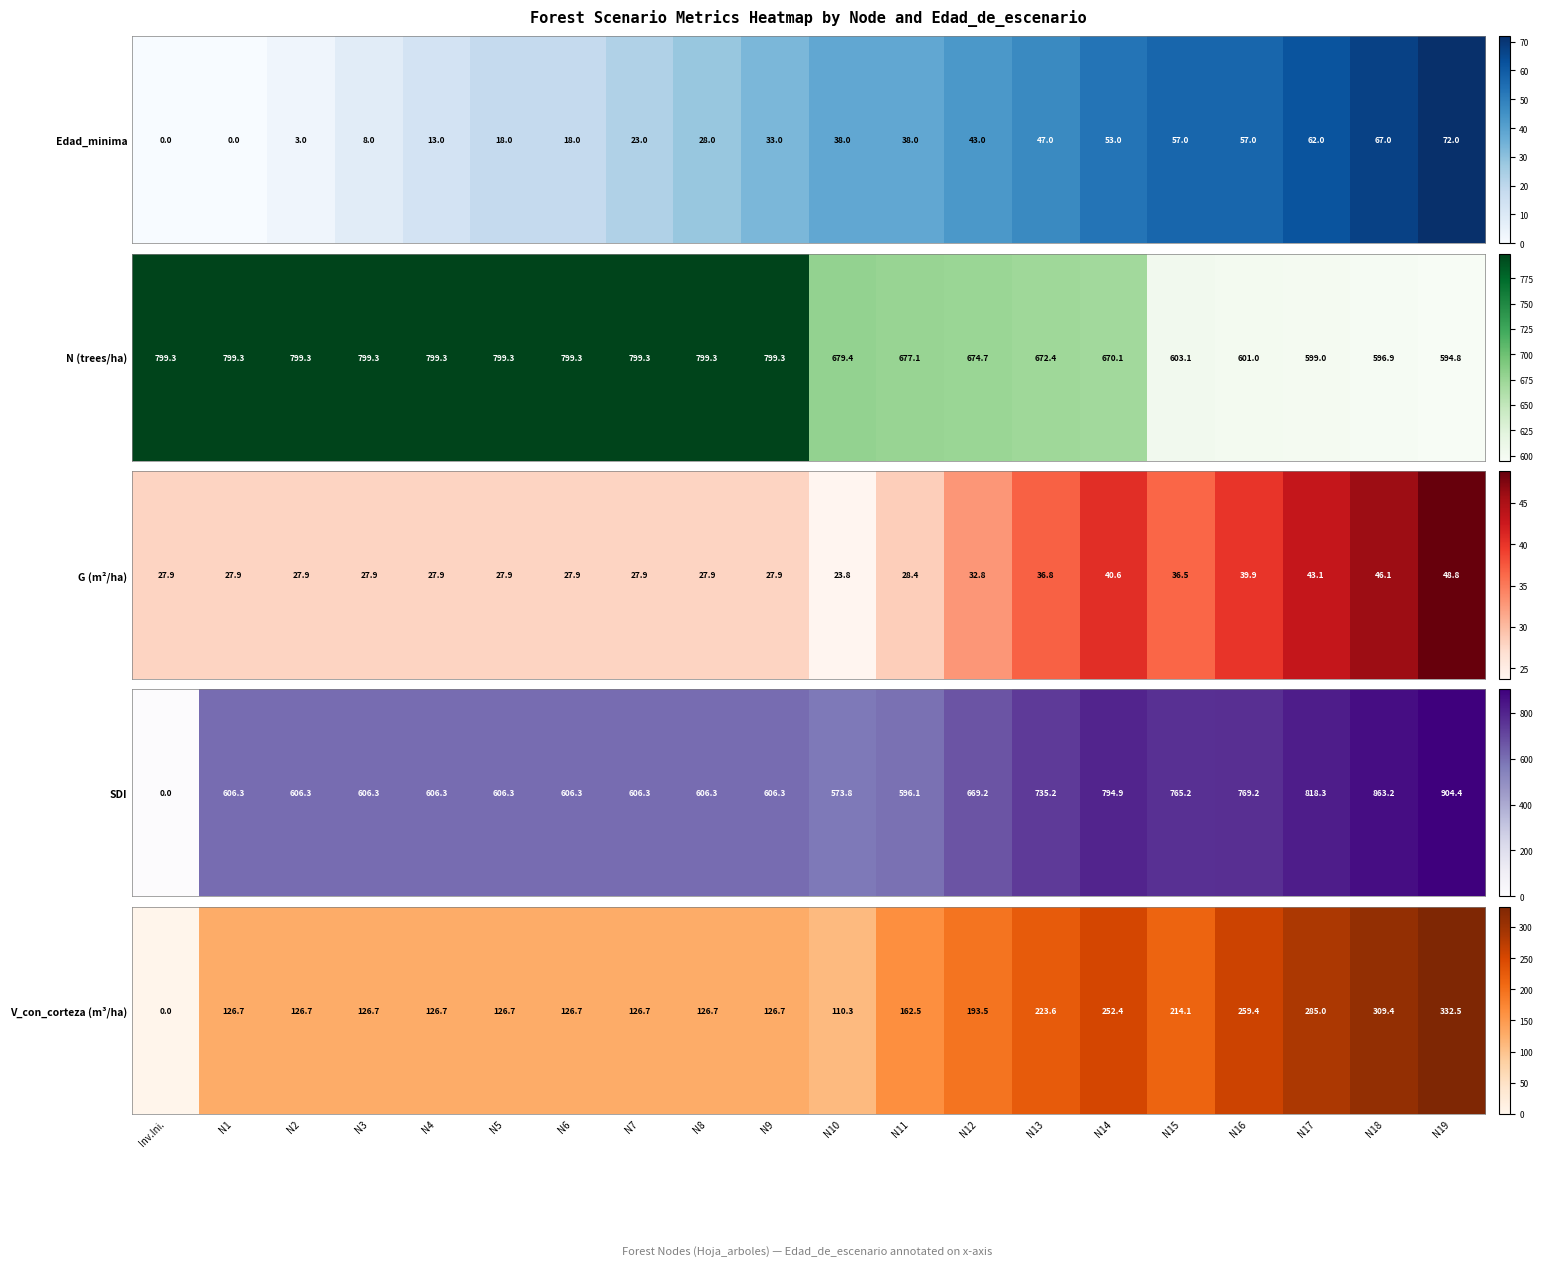

Approximately how many times larger is the value at N10 compared to N8?

0.9